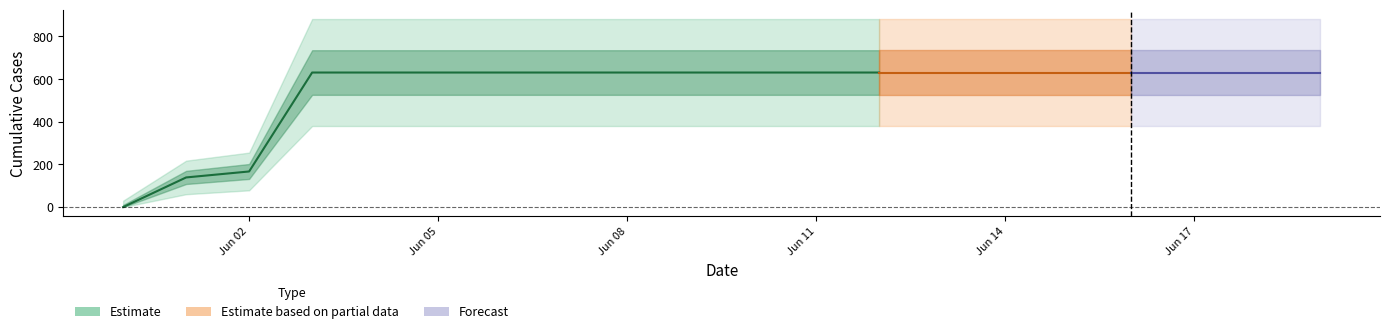

What is the average value?

552